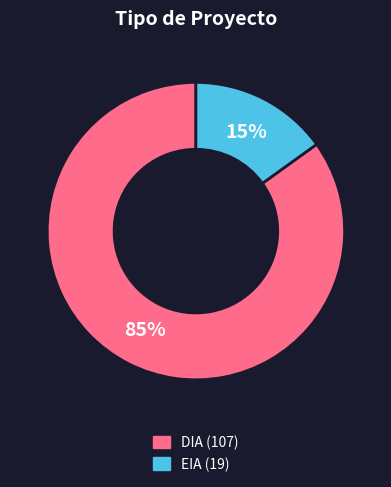

Combined, do EIA and DIA account for over 50%?

Yes